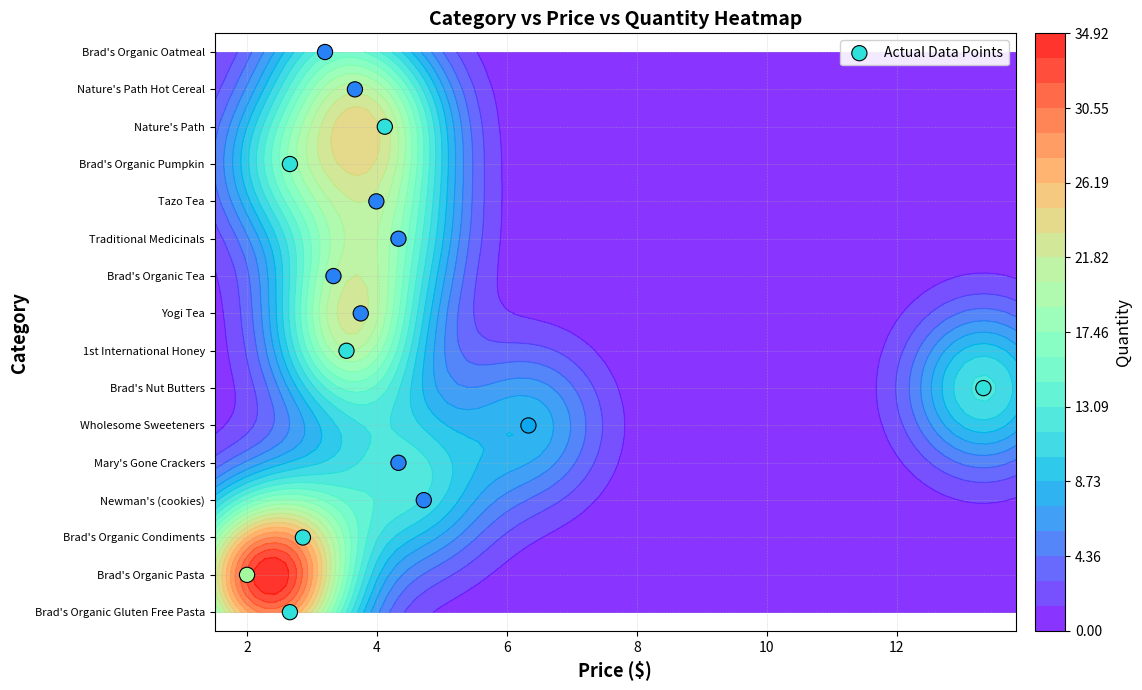

Count the number of categories in the chart.

16